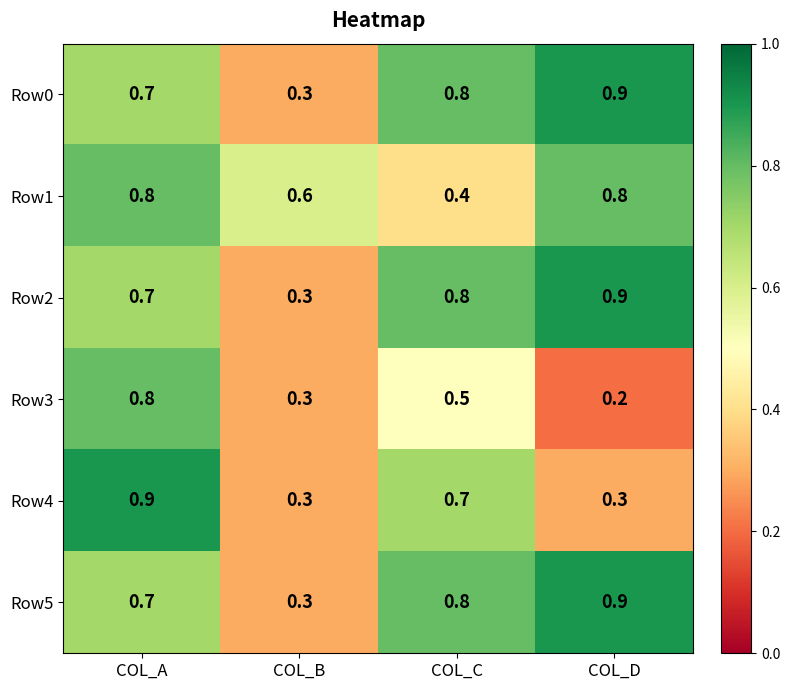

At which category is the sum across all series the highest?

COL_A